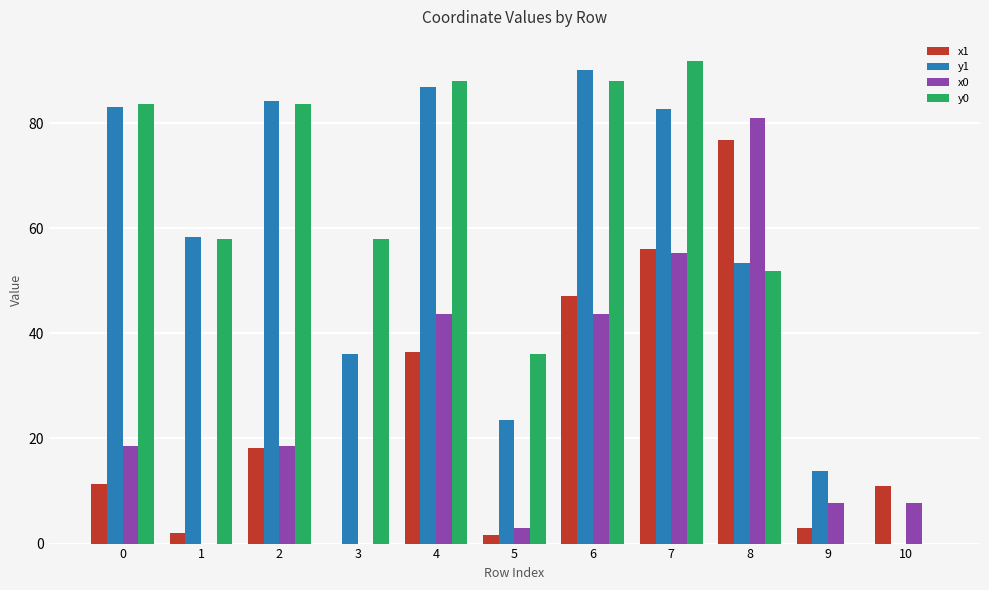

The x0 series shows 80.9 at 8. True or false?

True